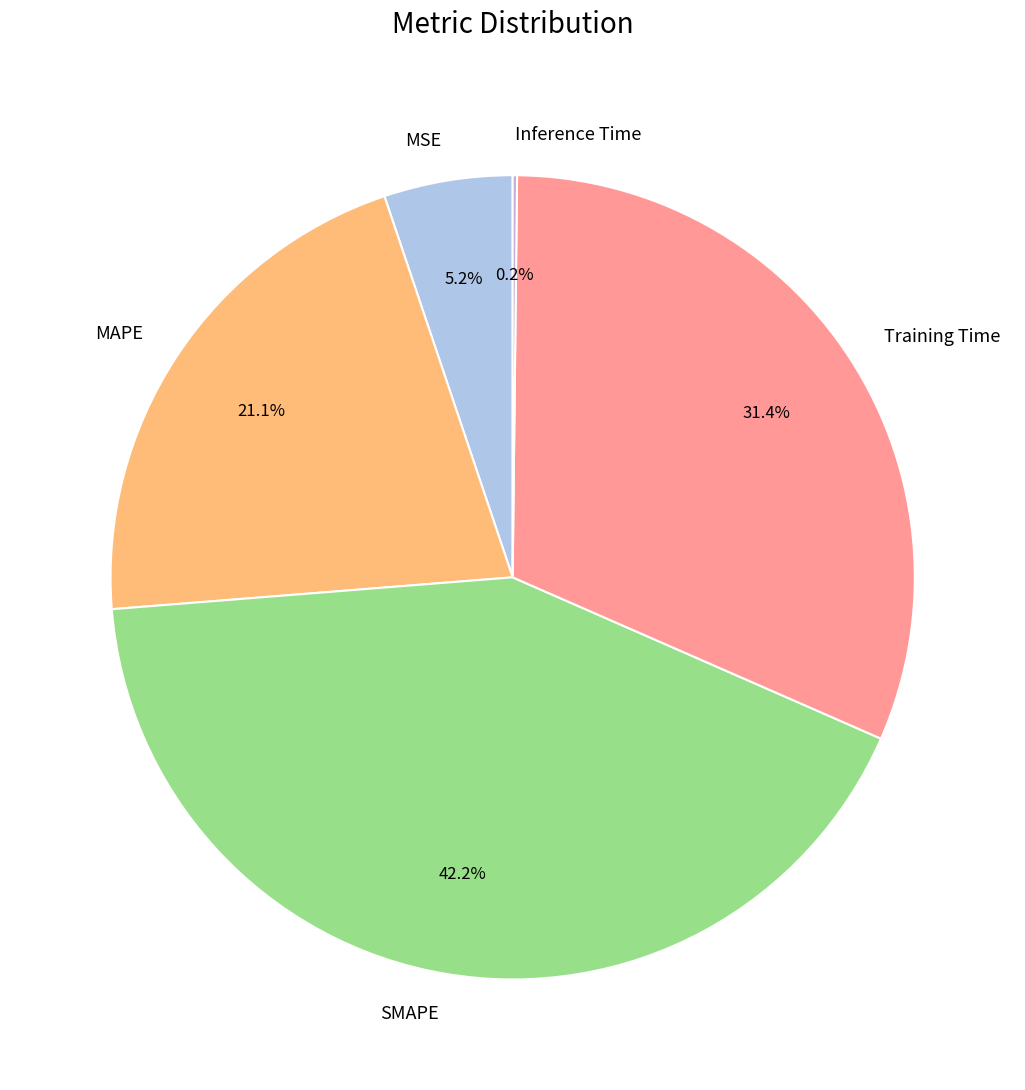

What percentage is NOT represented by SMAPE?

57.8%